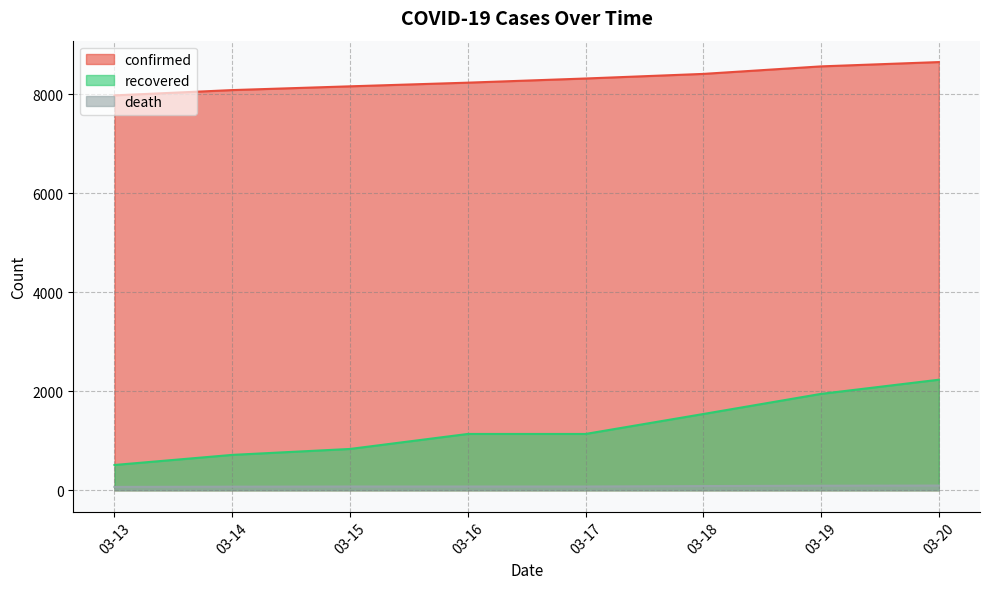

Which series has the largest total across all categories?

confirmed